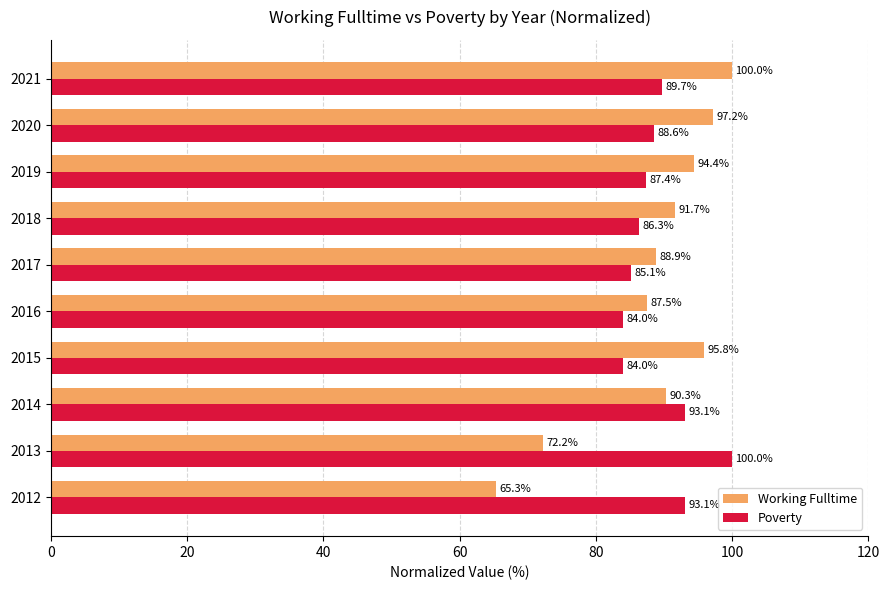

Which category has the highest value in the Poverty series?

2013